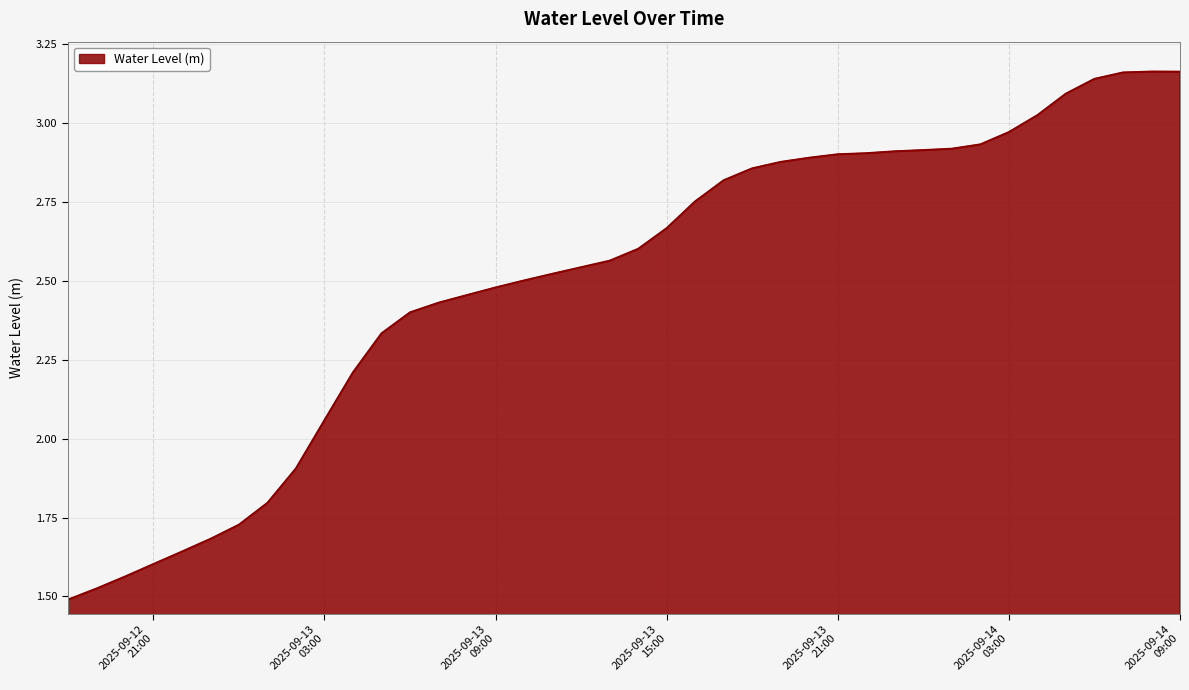

At which category does the chart reach its minimum across all series?

2025-09-12 18:00:00